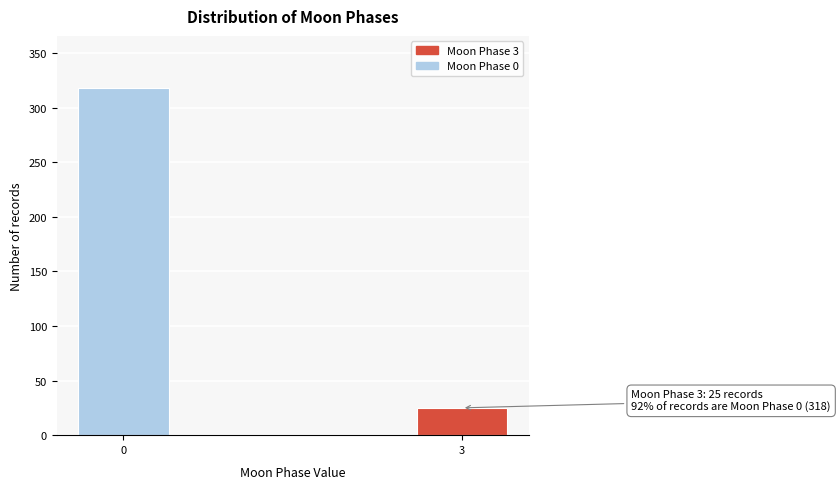

Reading left to right, list all the values displayed in this chart.

0=318	3=25